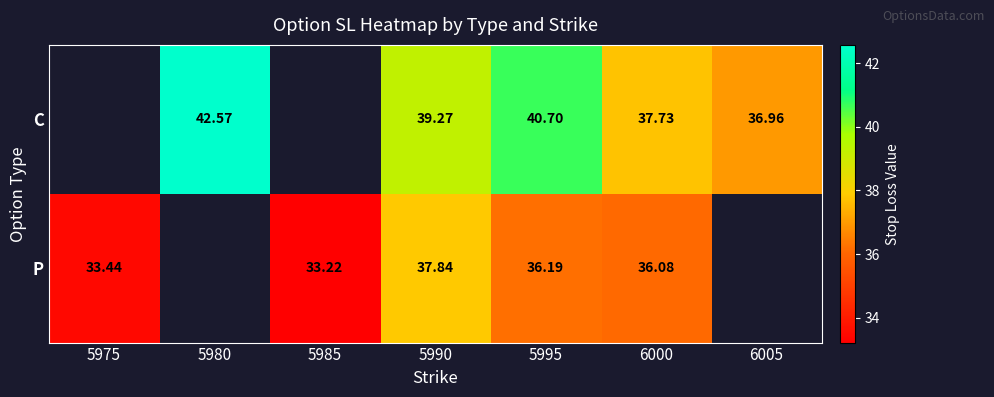

Is the value of P at 6000 greater than the value of C at 6000?

No